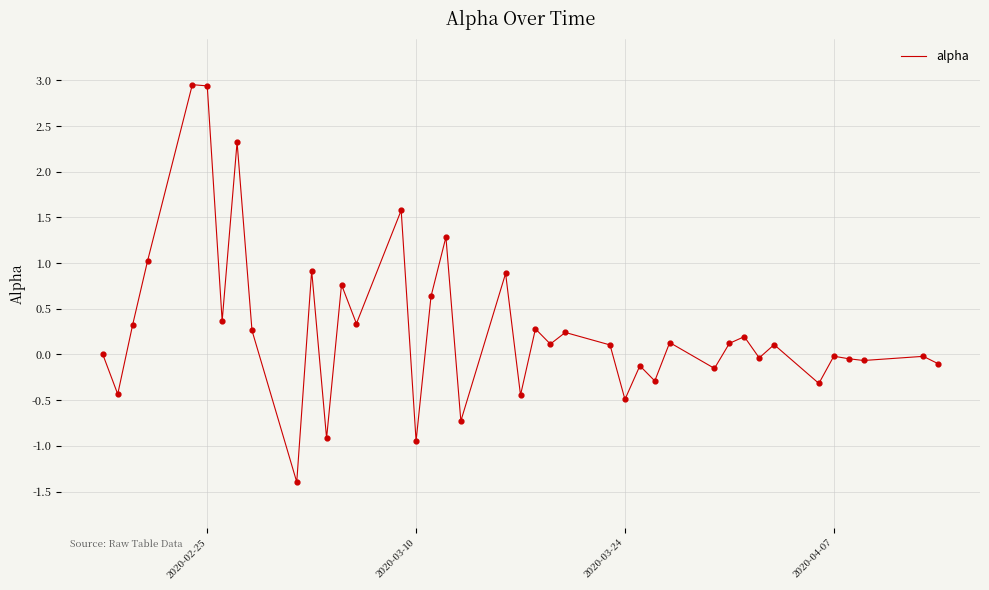

What is the smallest value displayed?

-1.4